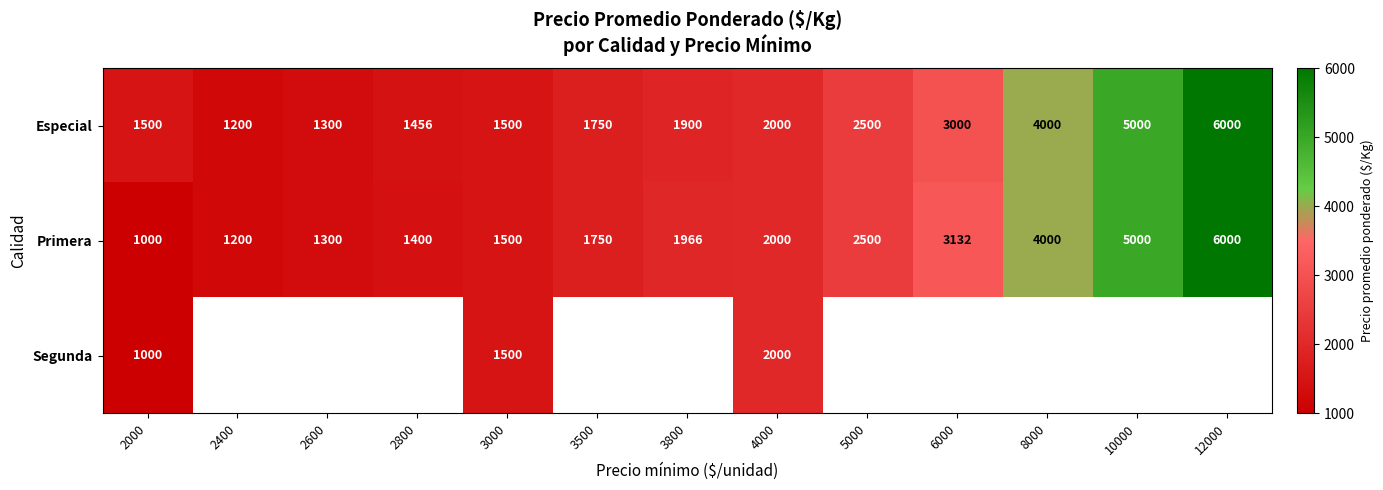

Rank the categories by Primera value from lowest to highest.

2000, 2400, 2600, 2800, 3000, 3500, 3800, 4000, 5000, 6000, 8000, 10000, 12000